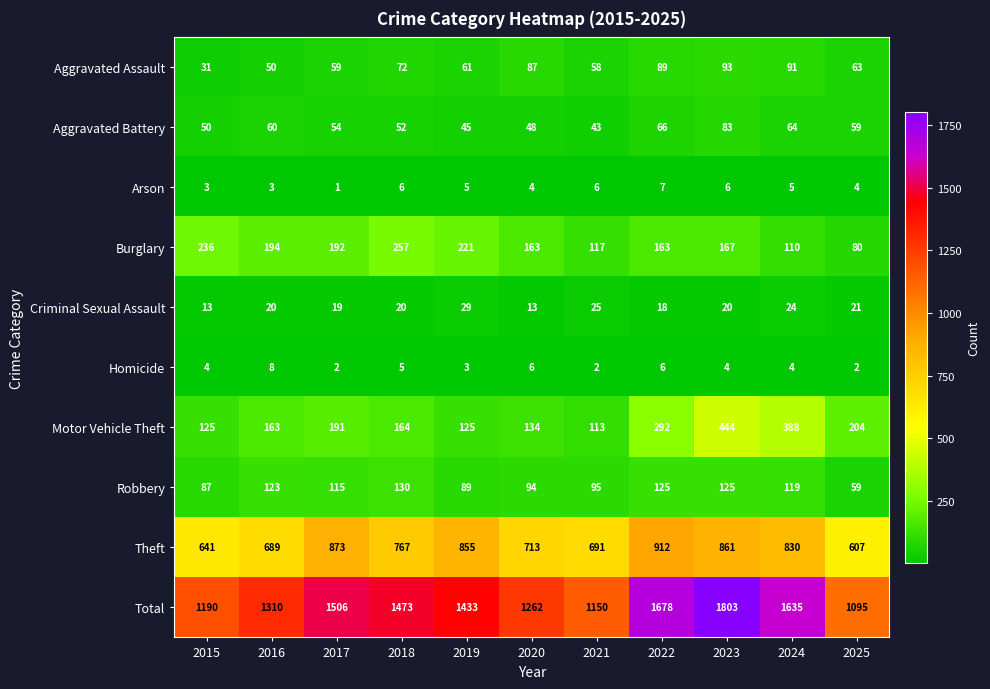

Is it true that Aggravated Assault equals 104 at 2018?

False